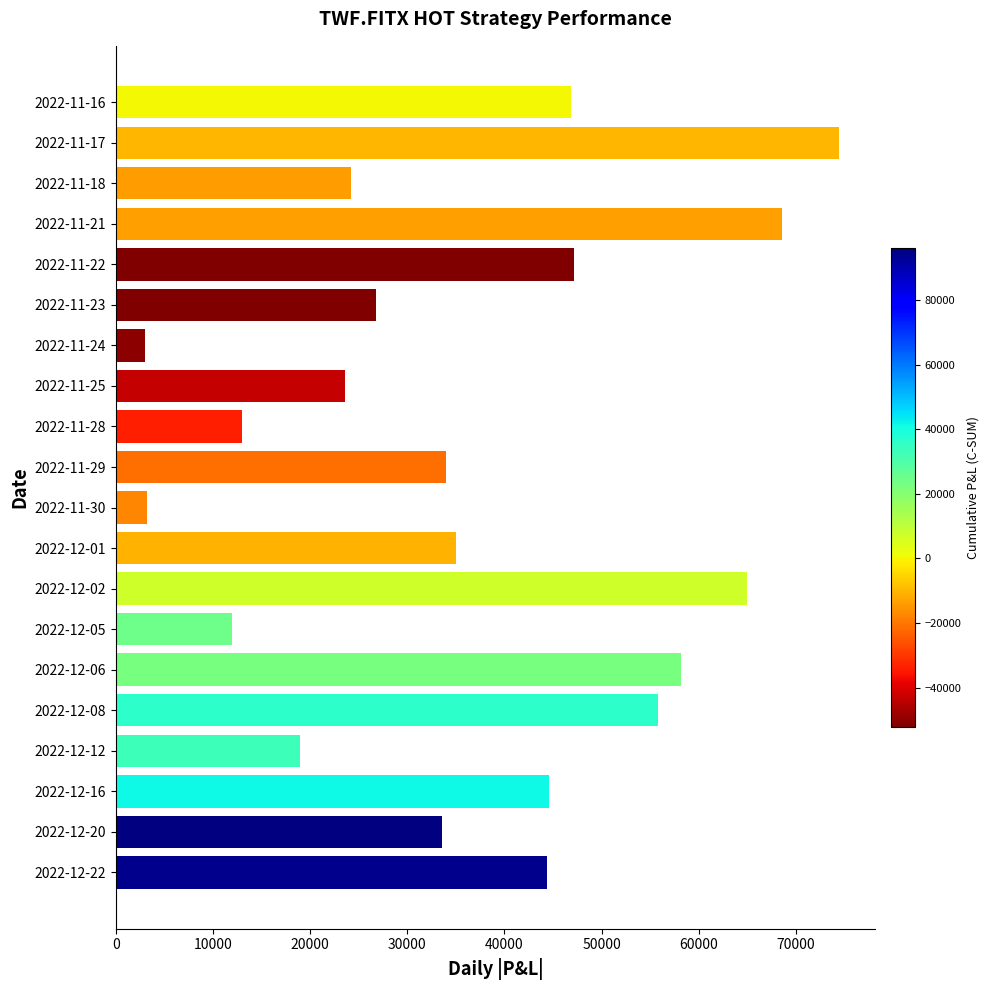

Does the chart contain any negative values?

No